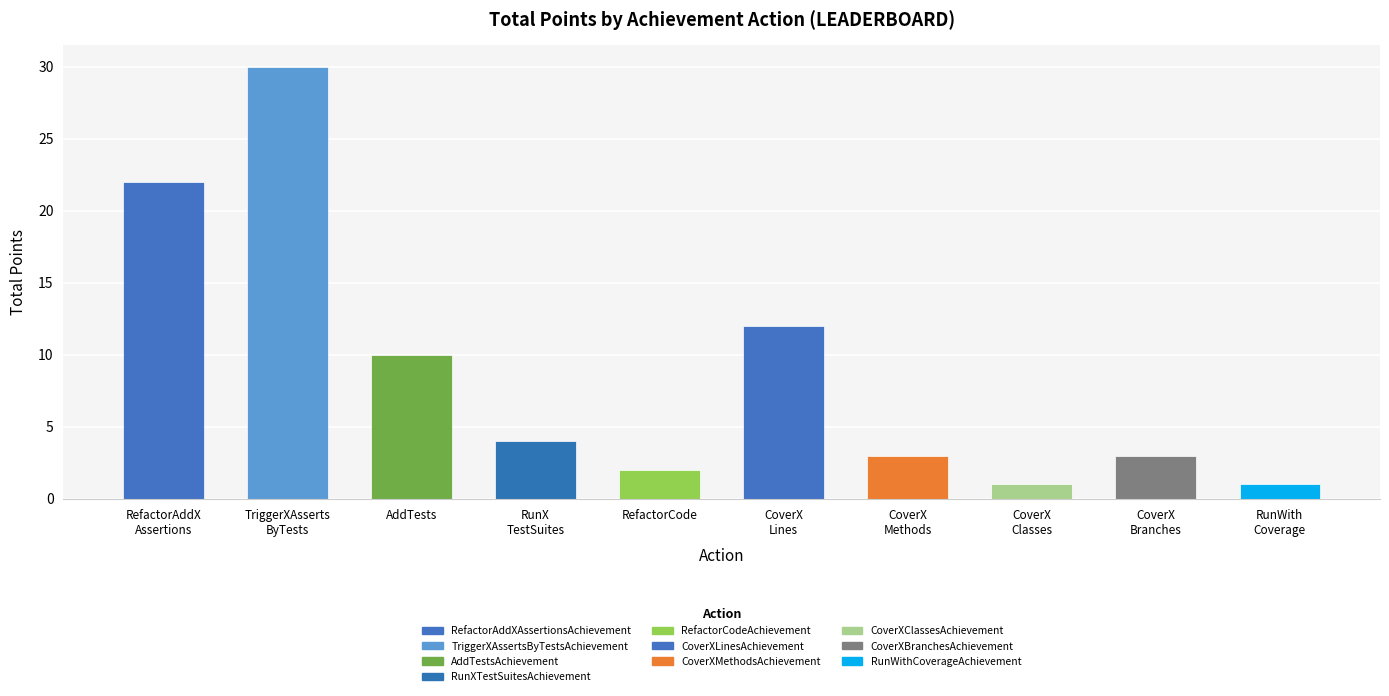

Reading left to right, transcribe all the data shown in this chart.

22	30	10	4	2	12	3	1	3	1